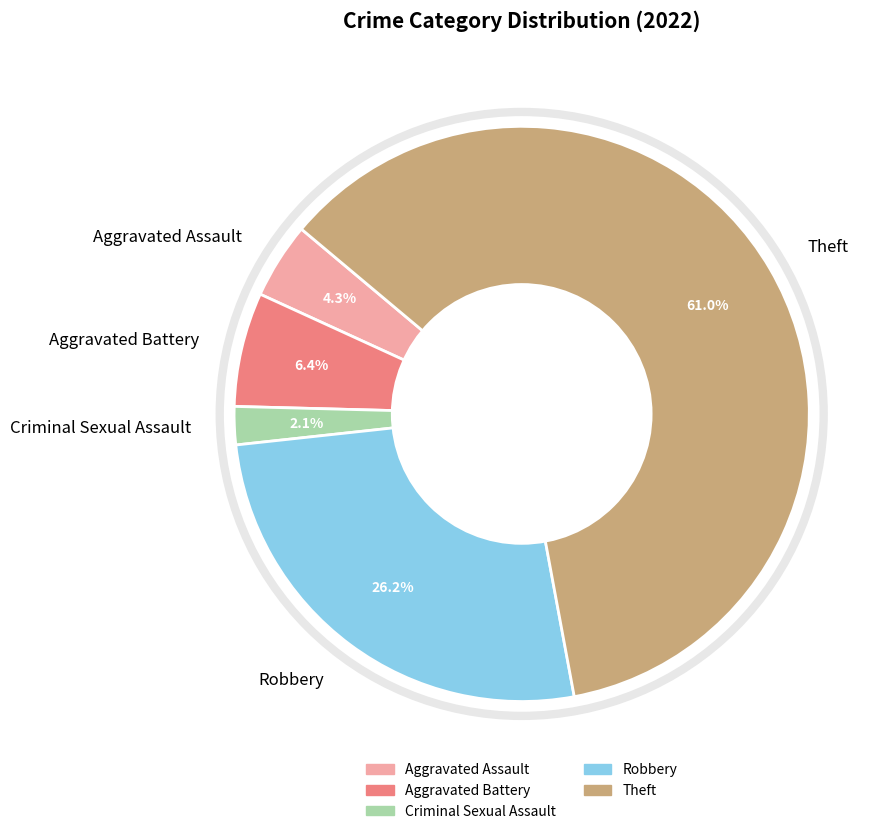

To the nearest percent, what portion does Theft represent?

61%